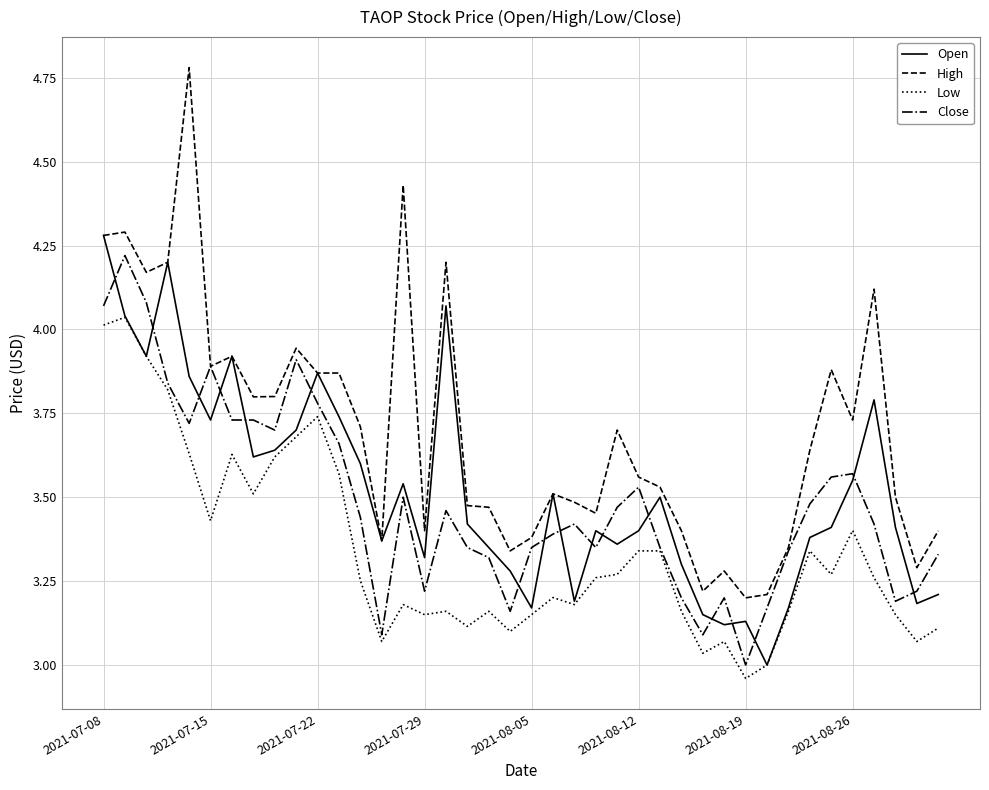

What is the maximum value for High?

4.8